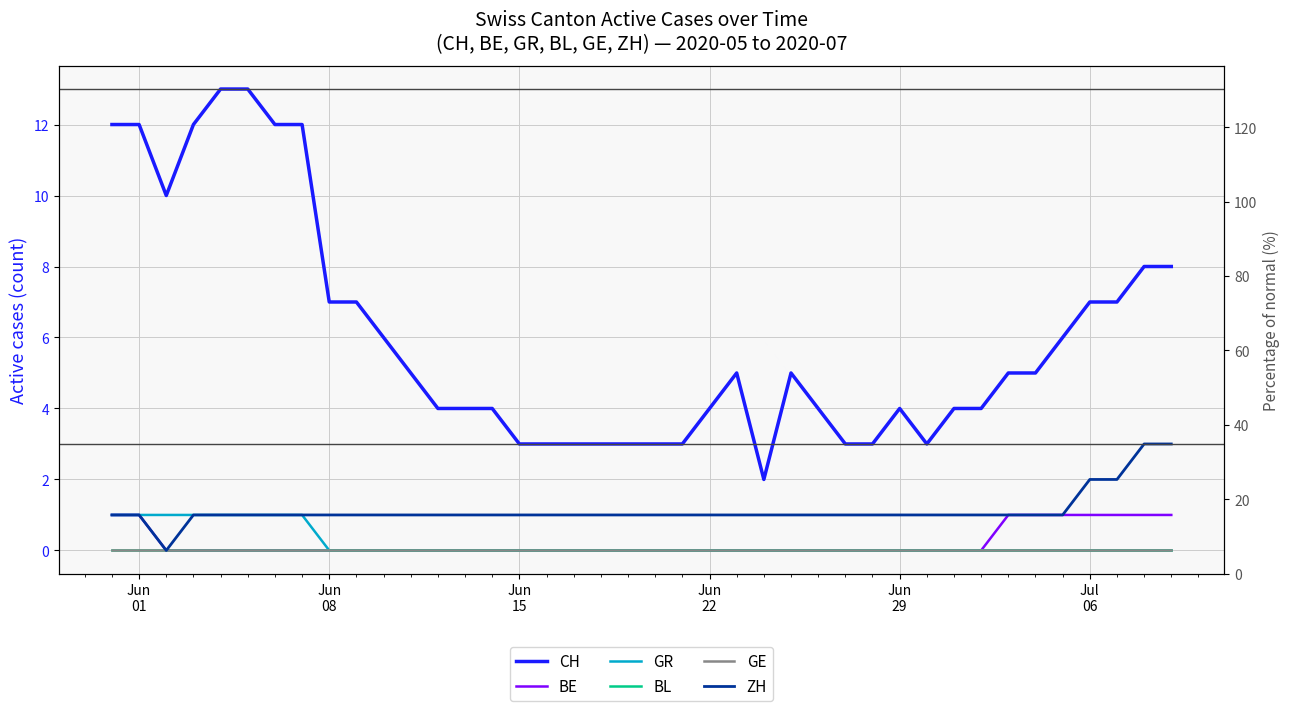

True or false: GR has a value of 1 at Jun
22.

True